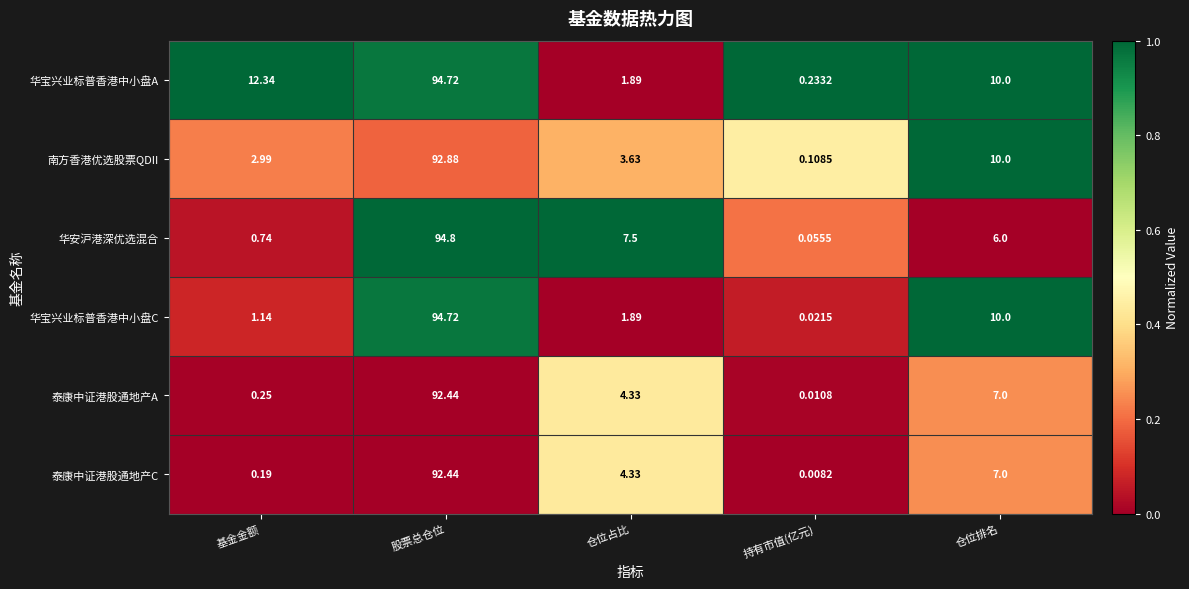

At how many categories does at least one series exceed 0?

5